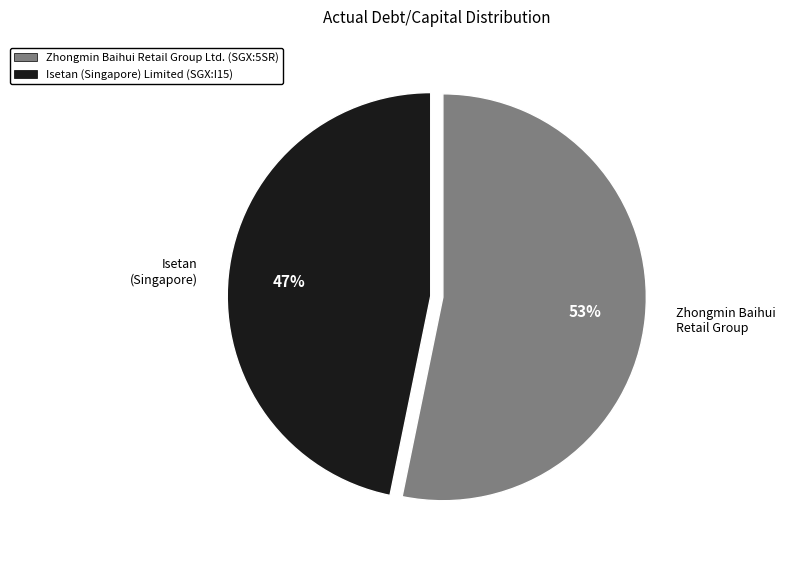

To the nearest percent, what percentage of the pie is Isetan (Singapore)?

47%